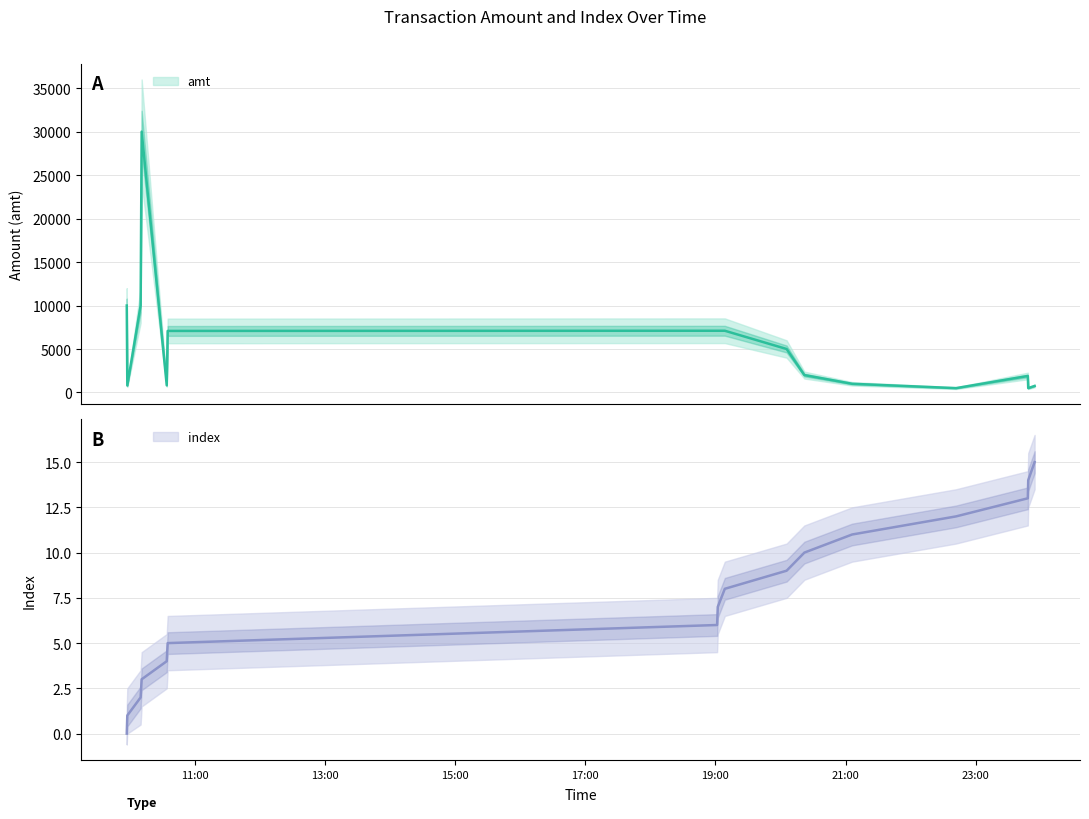

What is the value of the index point at the 7th from the left?

6.0